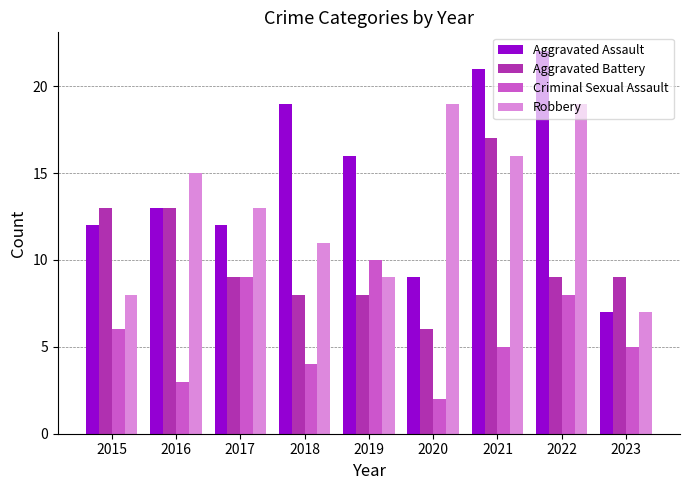

What is the average value of the Aggravated Assault series?

15